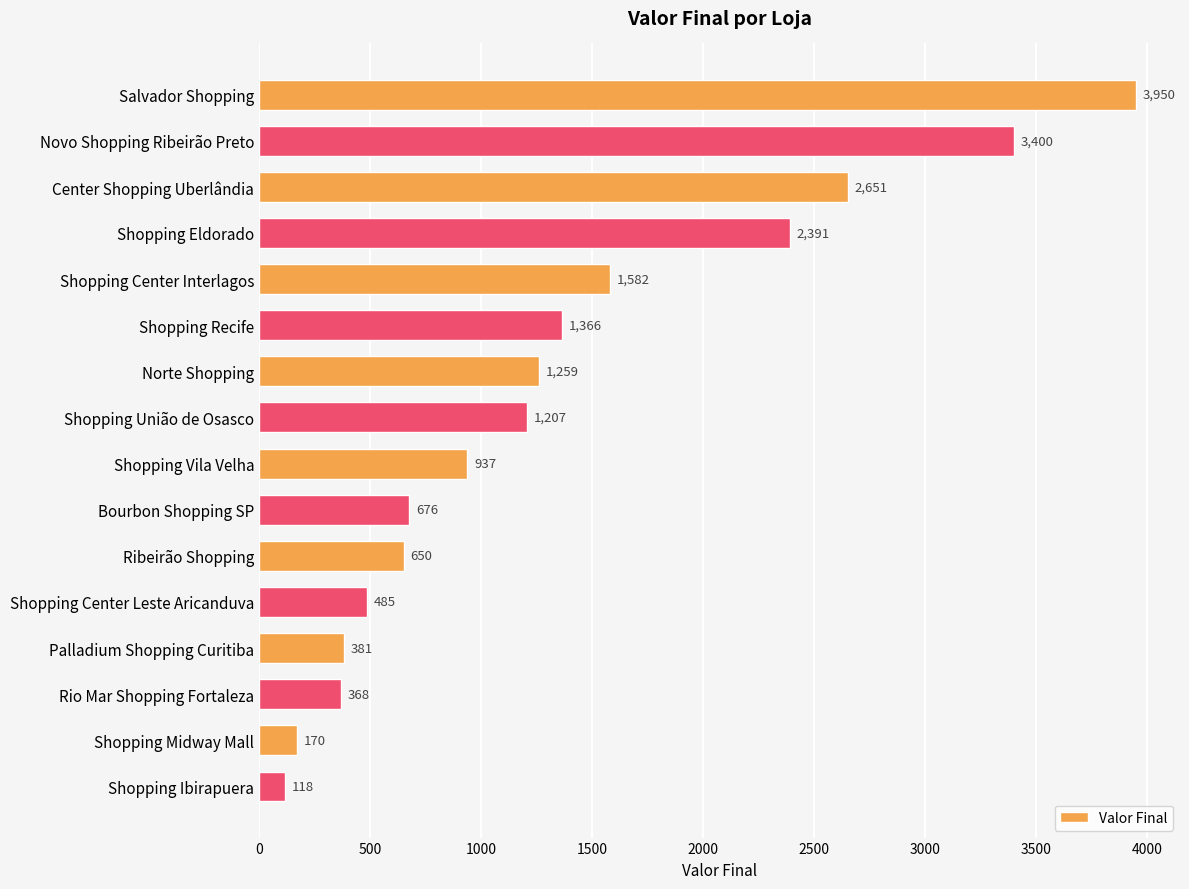

What is the change in value from Shopping Eldorado to Shopping Center Interlagos?

-809